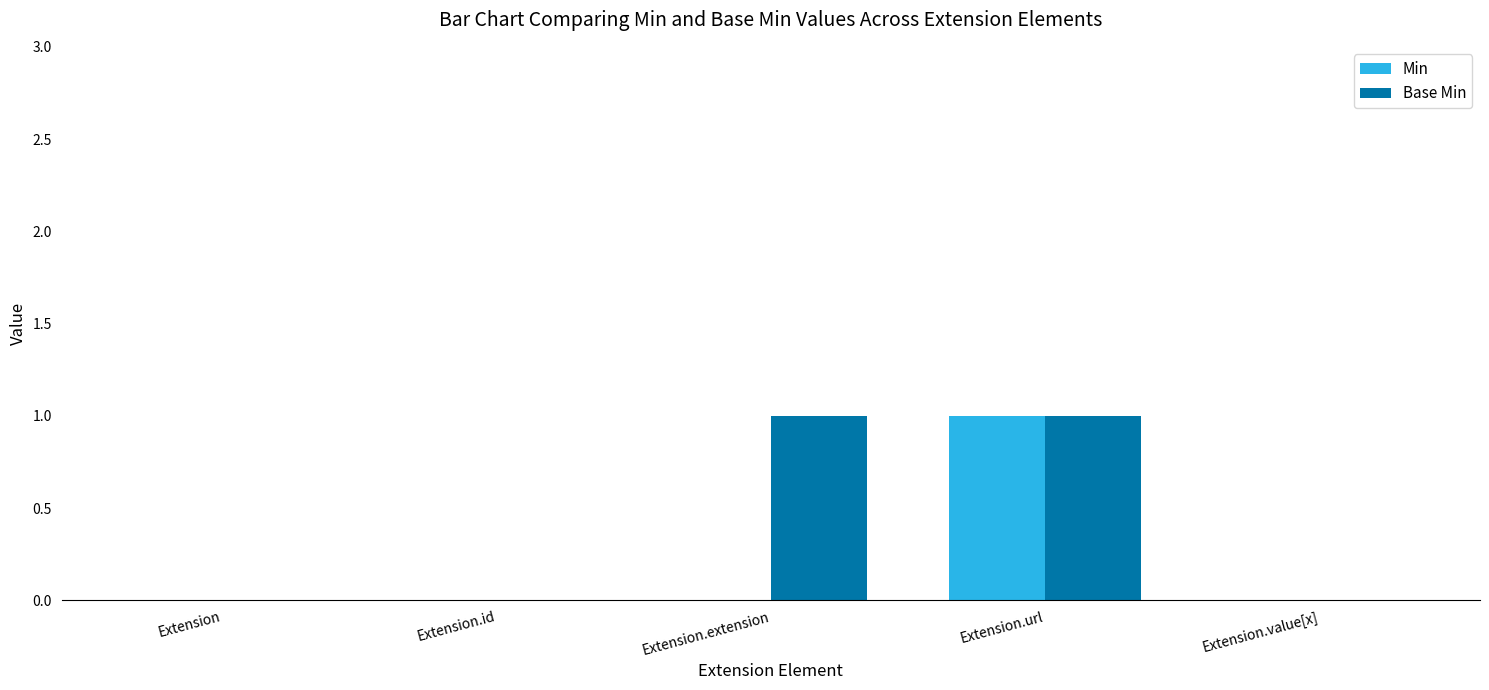

How many groups of bars are there?

5